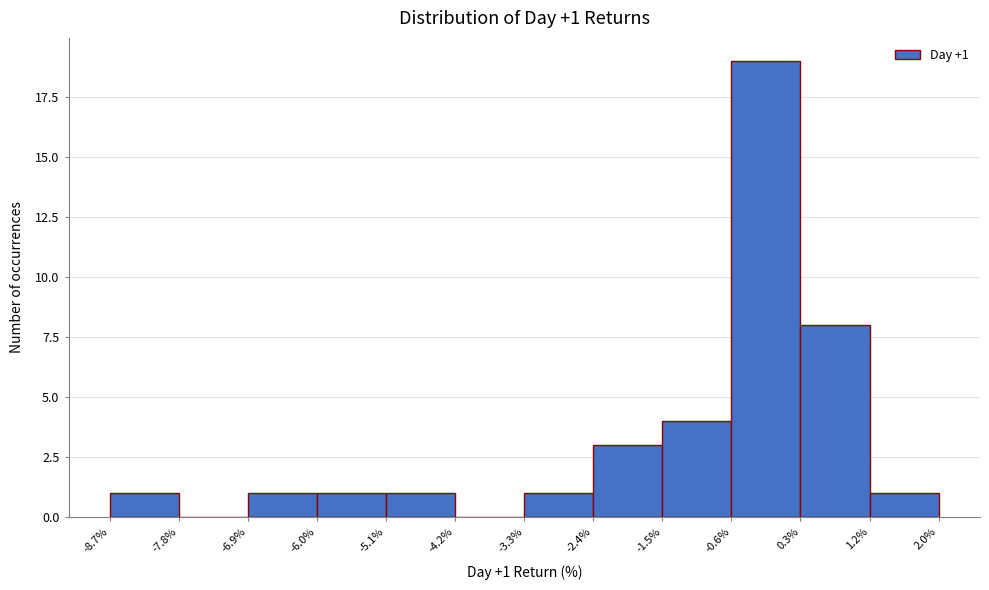

Over which range of the x-axis is the bar tallest?

-0.6% to 0.3%